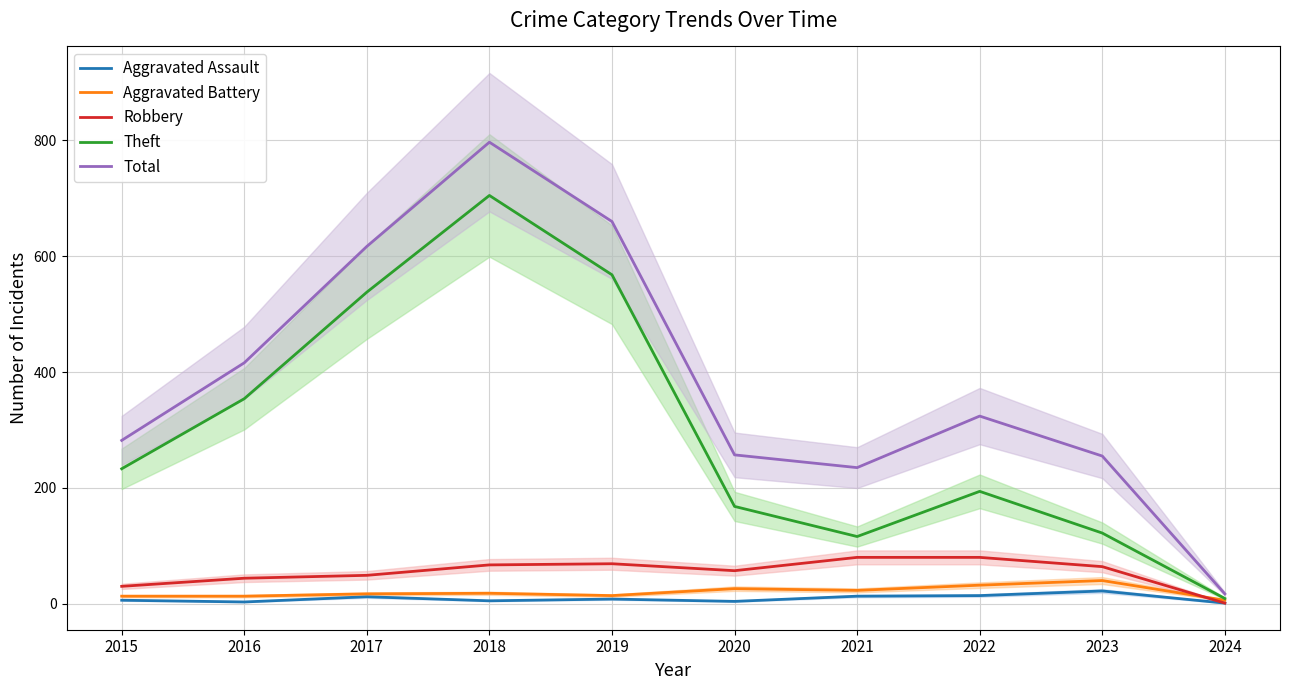

Reading left to right, transcribe all the data shown in this chart.

Aggravated Assault: 2015=6	2016=3	2017=12	2018=5	2019=8	2020=4	2021=13	2022=14	2023=22	2024=1
Aggravated Battery: 2015=13	2016=13	2017=17	2018=18	2019=14	2020=26	2021=23	2022=32	2023=40	2024=6
Robbery: 2015=30	2016=44	2017=49	2018=67	2019=69	2020=57	2021=80	2022=80	2023=64	2024=1
Theft: 2015=233	2016=354	2017=538	2018=705	2019=568	2020=168	2021=116	2022=194	2023=122	2024=9
Total: 2015=282	2016=416	2017=617	2018=797	2019=660	2020=257	2021=235	2022=324	2023=255	2024=17